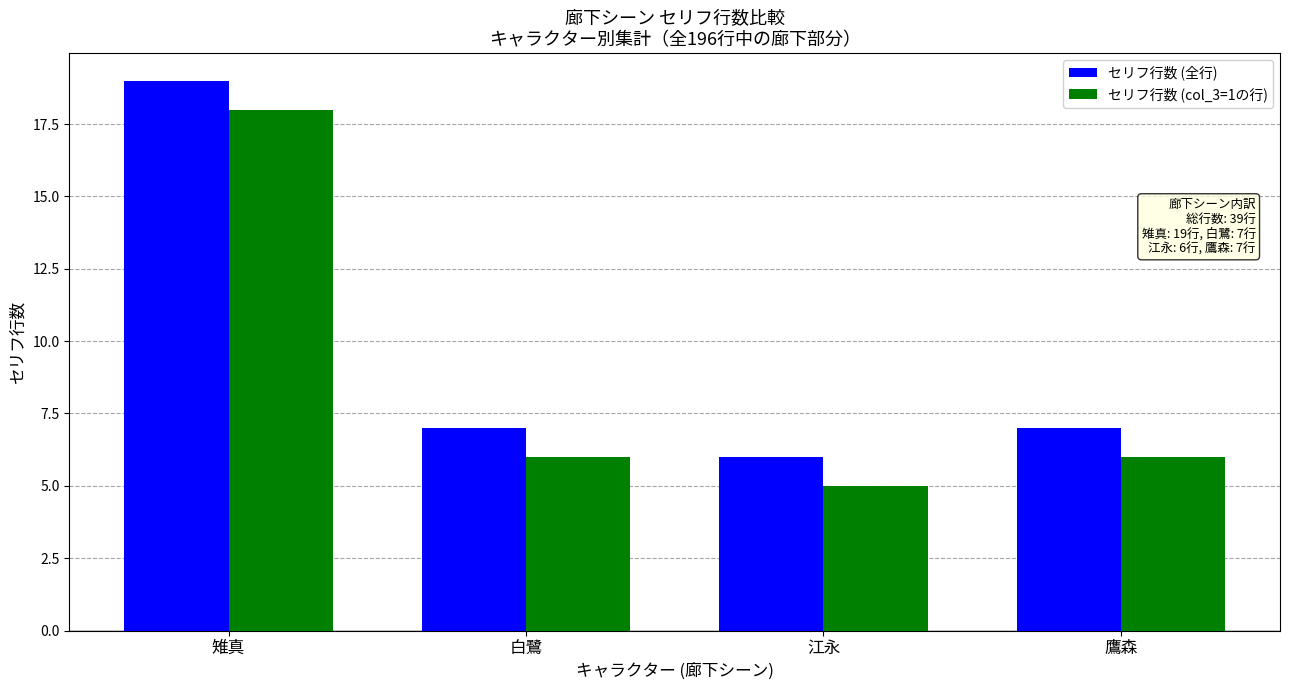

What are all the series names shown in the legend?

セリフ行数 (全行), セリフ行数 (col_3=1の行)